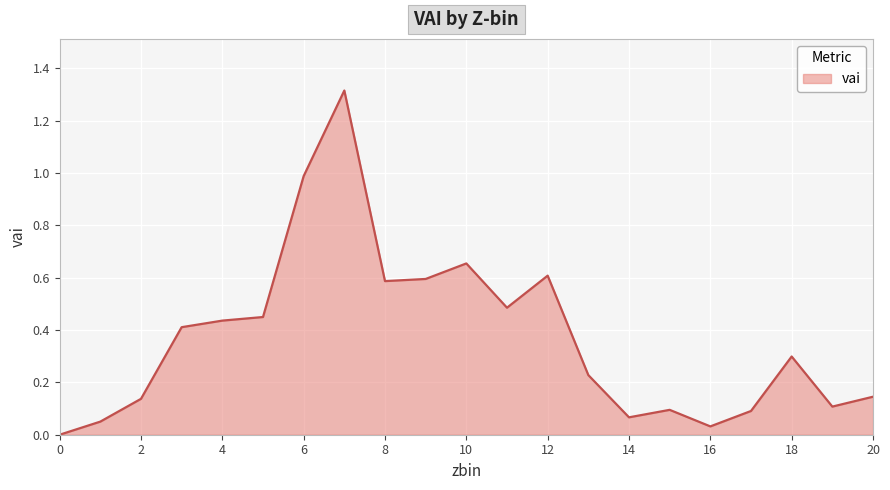

What is the maximum value shown in the chart?

1.3